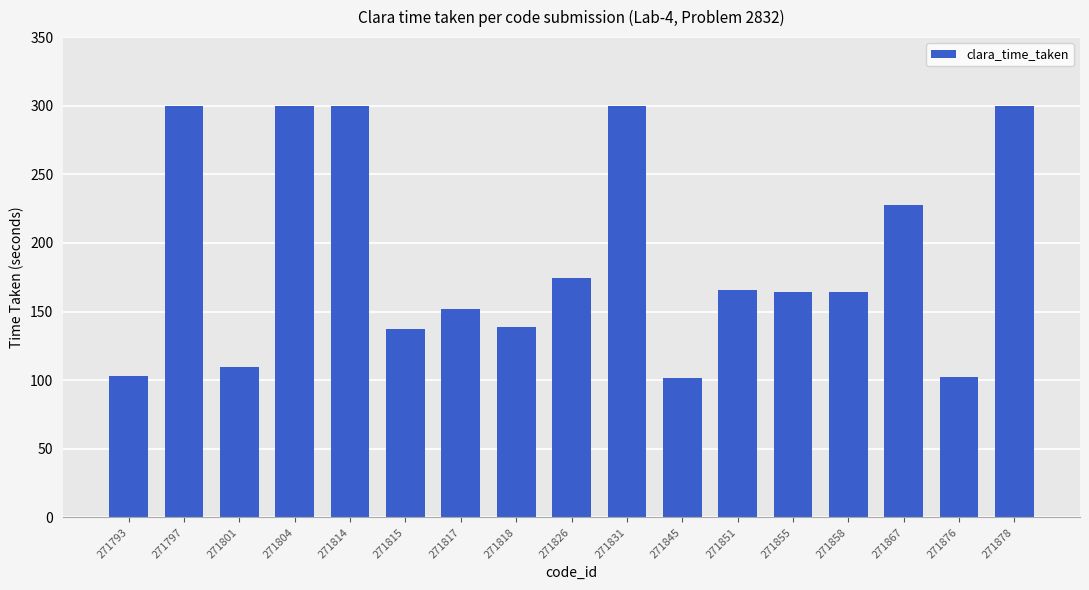

What is the change in value from 271804 to 271867?

-72.3